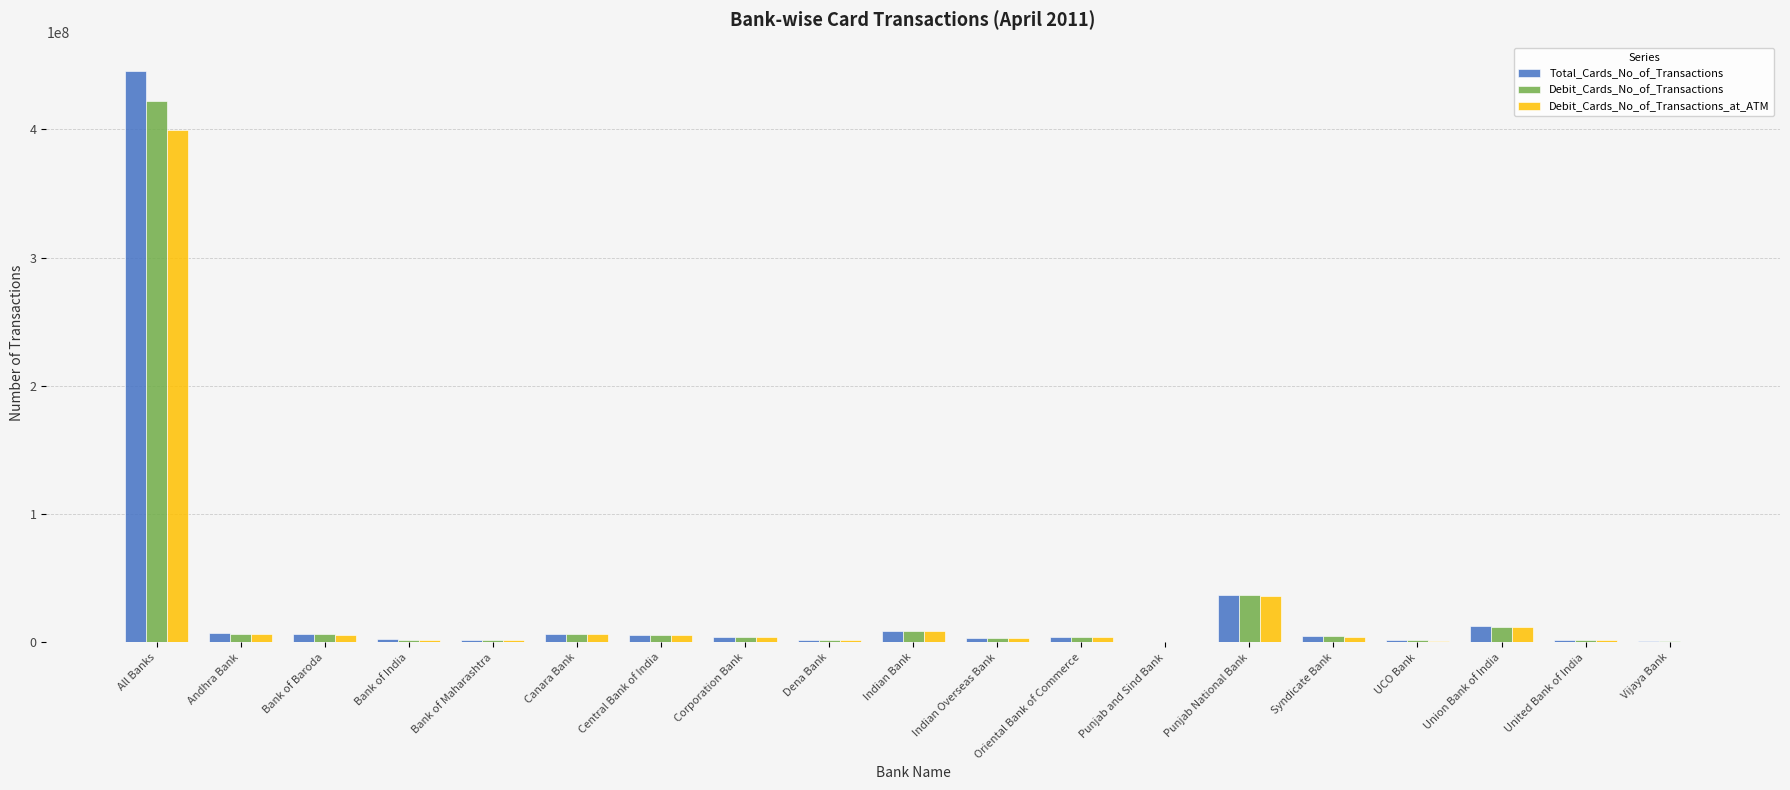

Is the value of Debit_Cards_No_of_Transactions_at_ATM at All Banks greater than the value of Total_Cards_No_of_Transactions at Bank of Maharashtra?

Yes